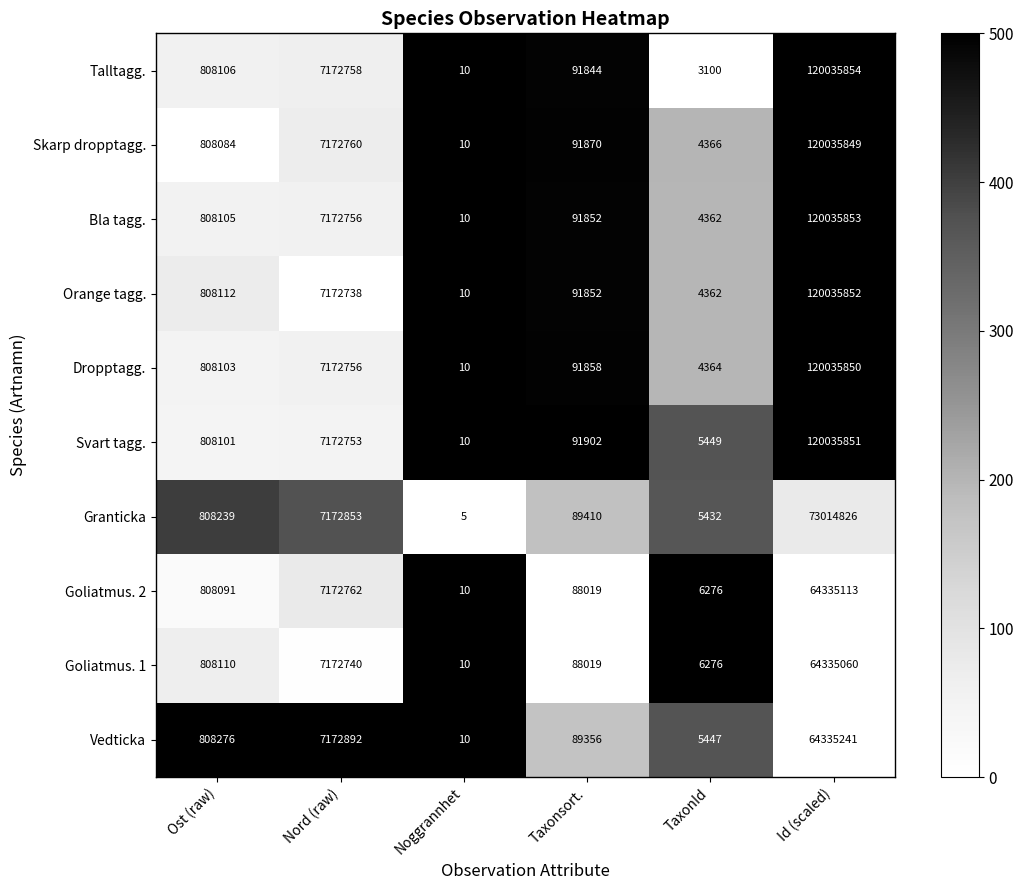

Rank the series by their maximum value, from lowest to highest.

Goliatmus. 1, Goliatmus. 2, Vedticka, Granticka, Skarp dropptagg., Dropptagg., Svart tagg., Orange tagg., Bla tagg., Talltagg.